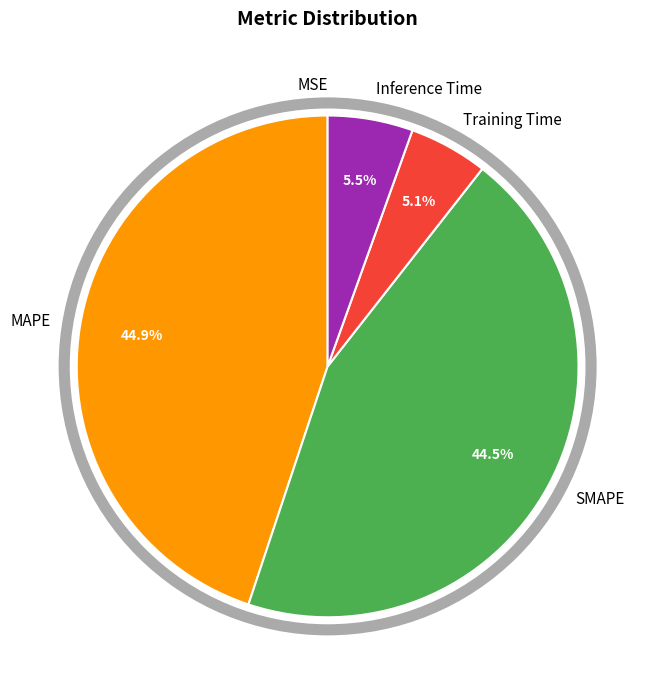

Does Training Time account for over 50% of the chart?

No